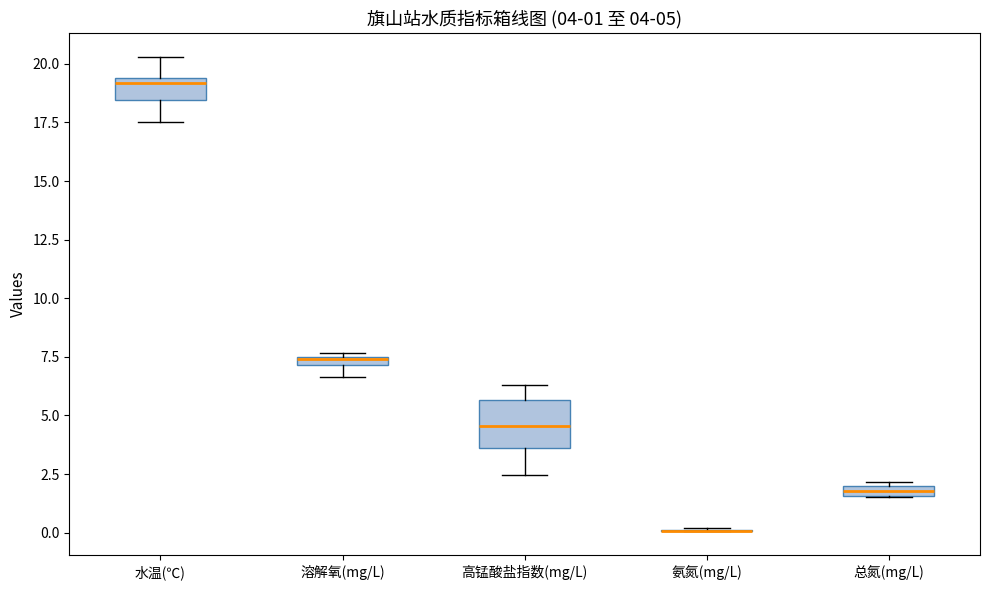

Which box is the tallest, from its lower edge to its upper edge?

高锰酸盐指数(mg/L)